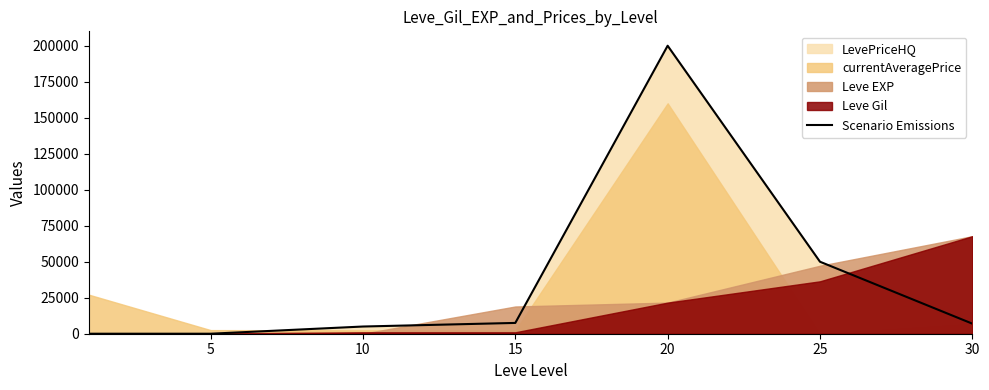

The value of Scenario Emissions at 5 is -128218. True or false?

False